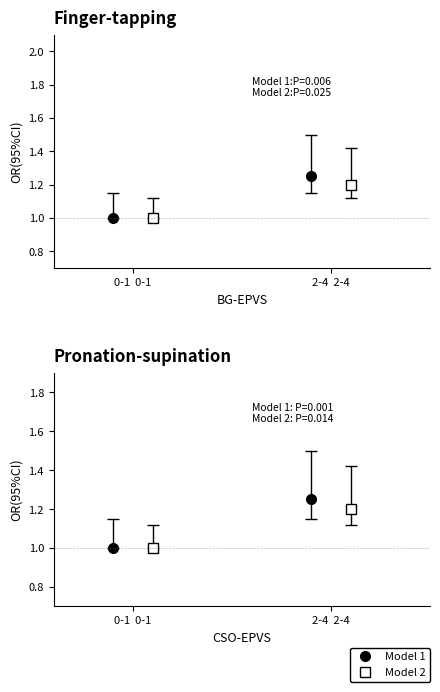

How many distinct data groups are displayed?

2